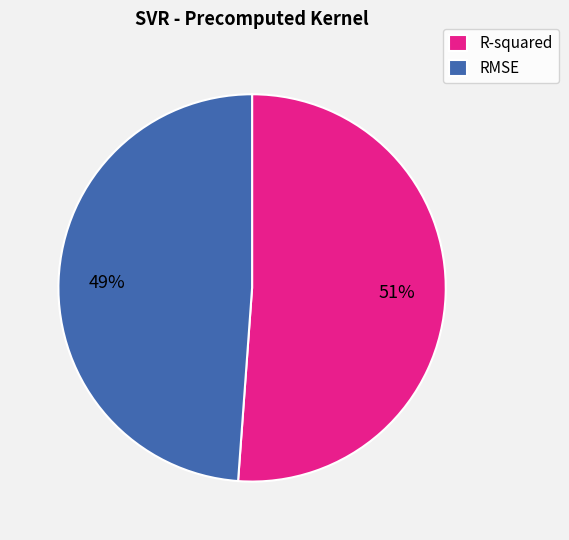

Does RMSE represent more than half of the total?

No